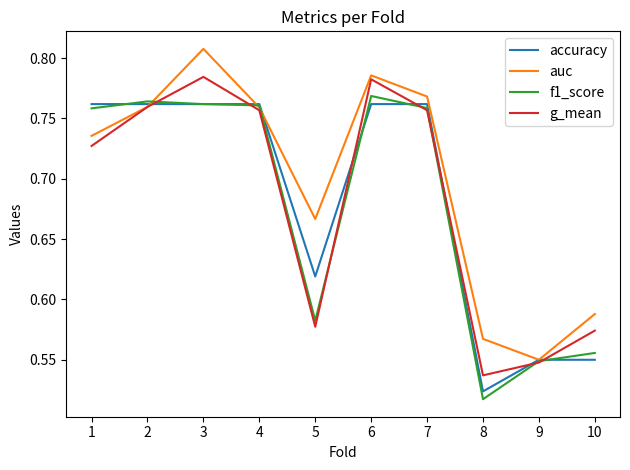

True or false: auc has a value of 1.2 at 7.

False